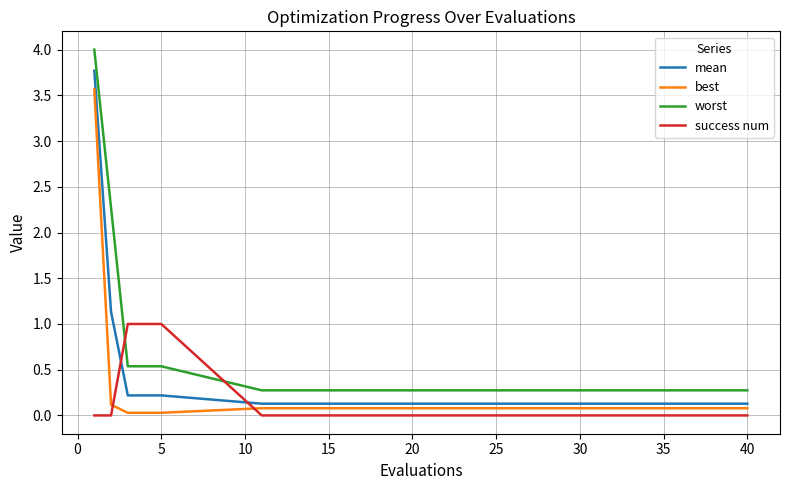

What is the maximum value shown in the chart?

4.0